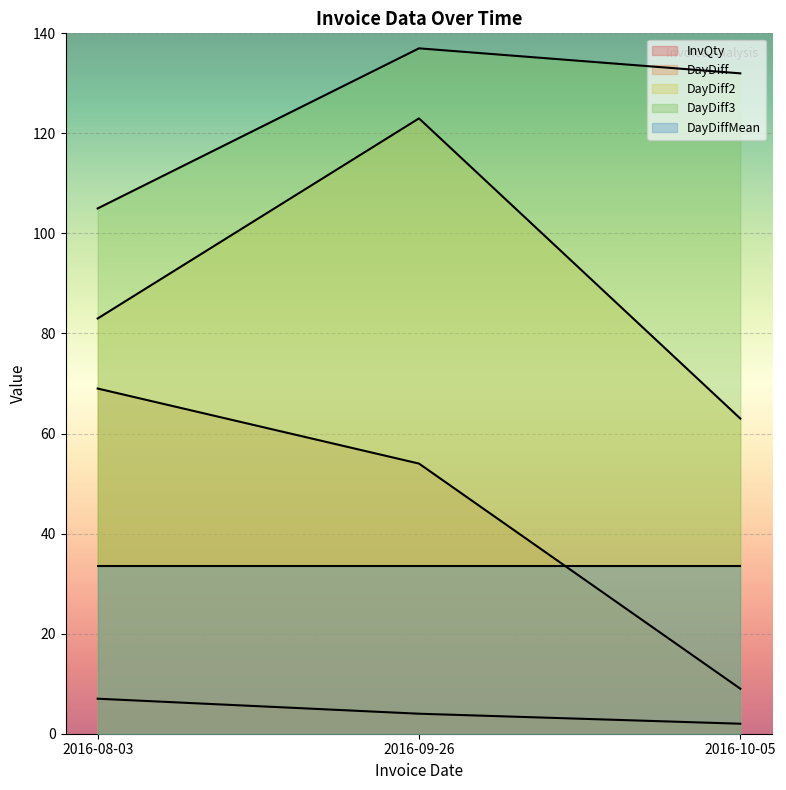

What is the greatest value displayed?

137.0